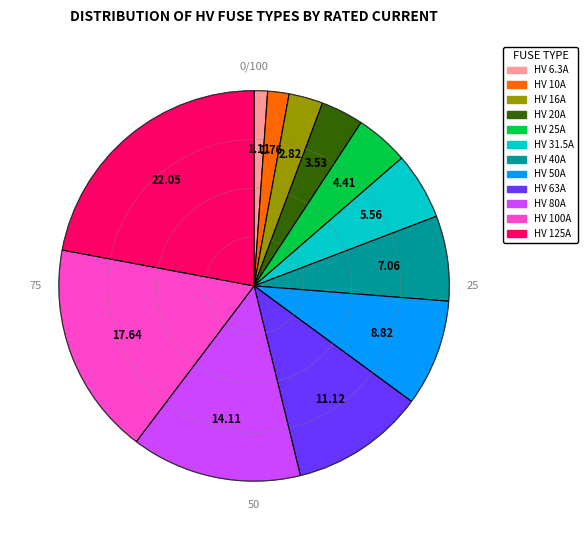

True or false: HV 6.3A accounts for 1% of the total.

True